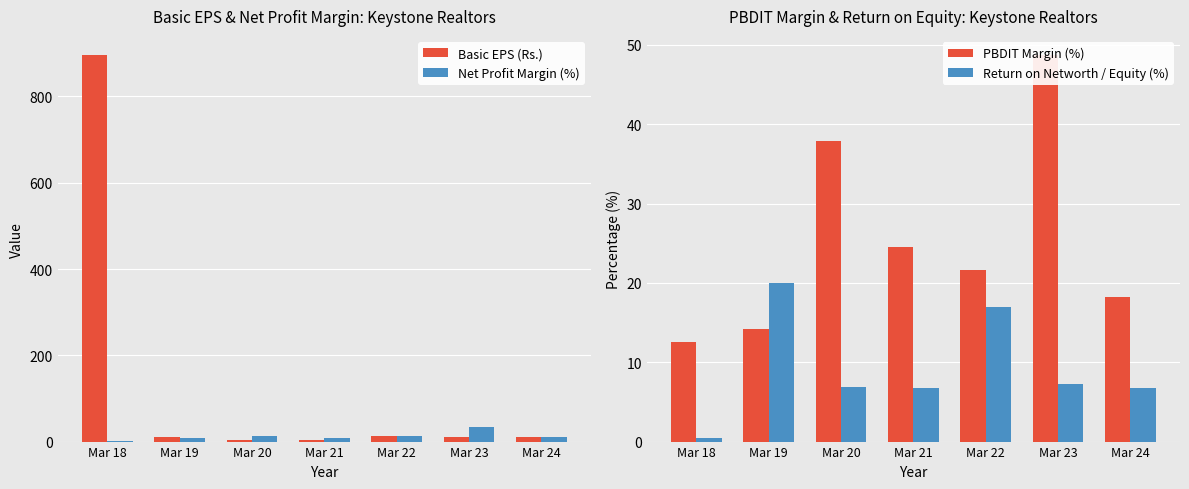

Rank the series at Mar 23 from highest to lowest value.

PBDIT Margin (%), Net Profit Margin (%), Basic EPS (Rs.), Return on Networth / Equity (%)